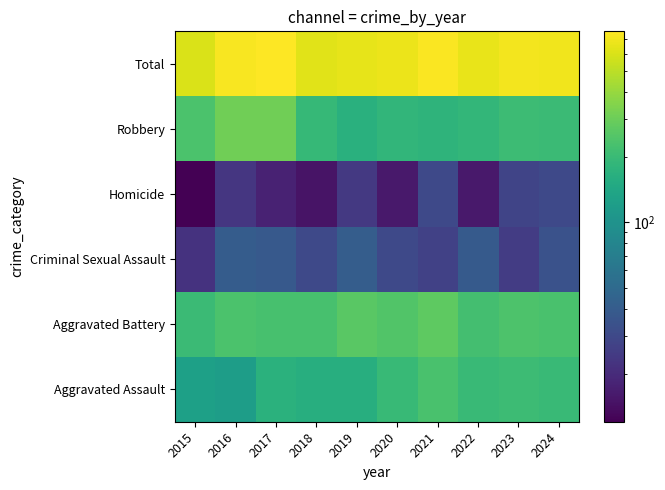

List the series in order of their peak value, highest first.

Total, Robbery, Aggravated Battery, Aggravated Assault, Criminal Sexual Assault, Homicide